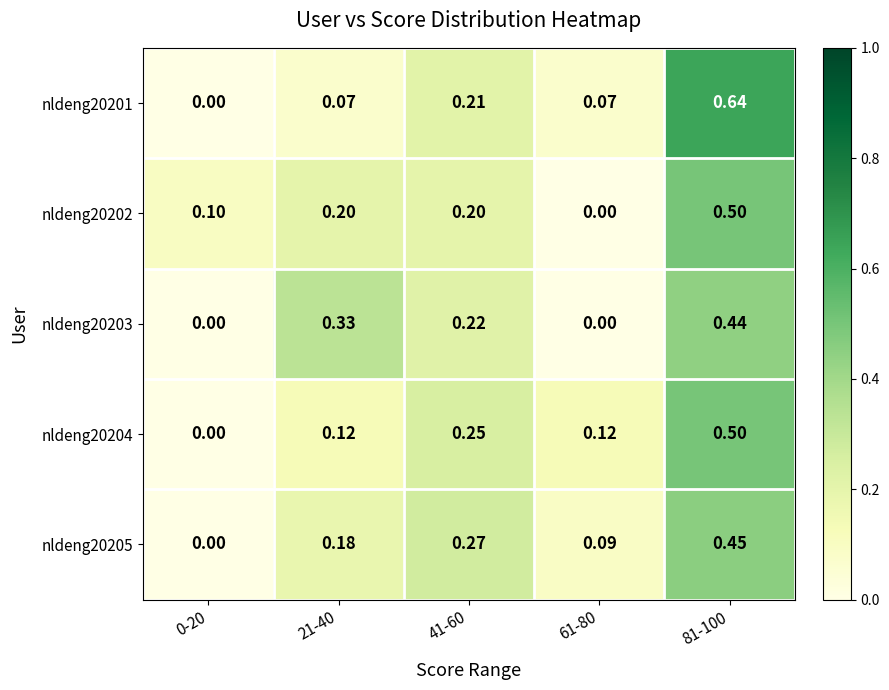

What is the difference between the highest and lowest values at 81-100?

0.2